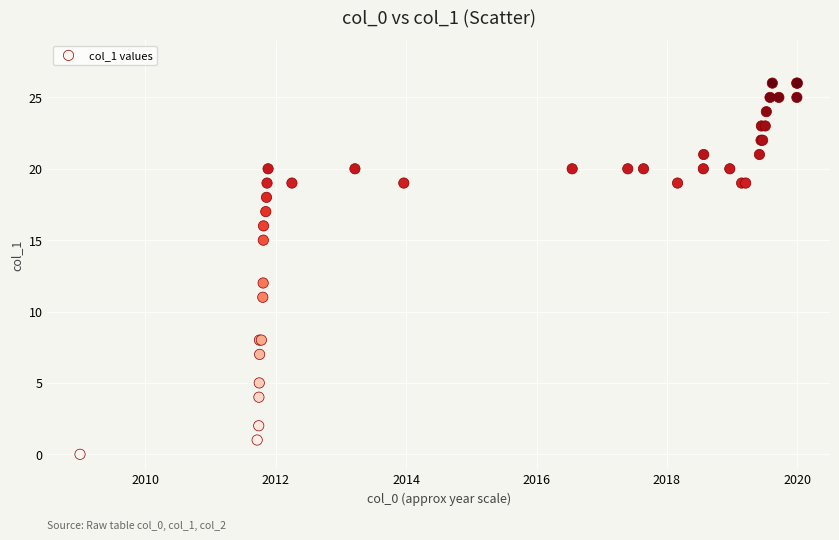

What Y value in the scatter plot is closest to 13?

12